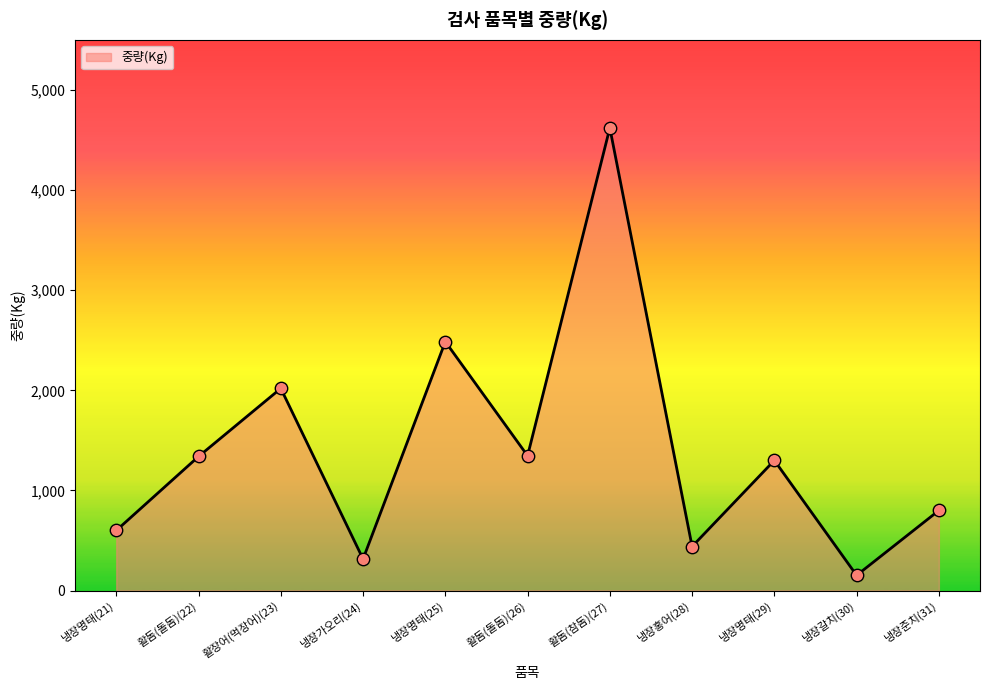

Between 냉장갈치(30) and 냉장가오리(24), which is larger?

냉장가오리(24)